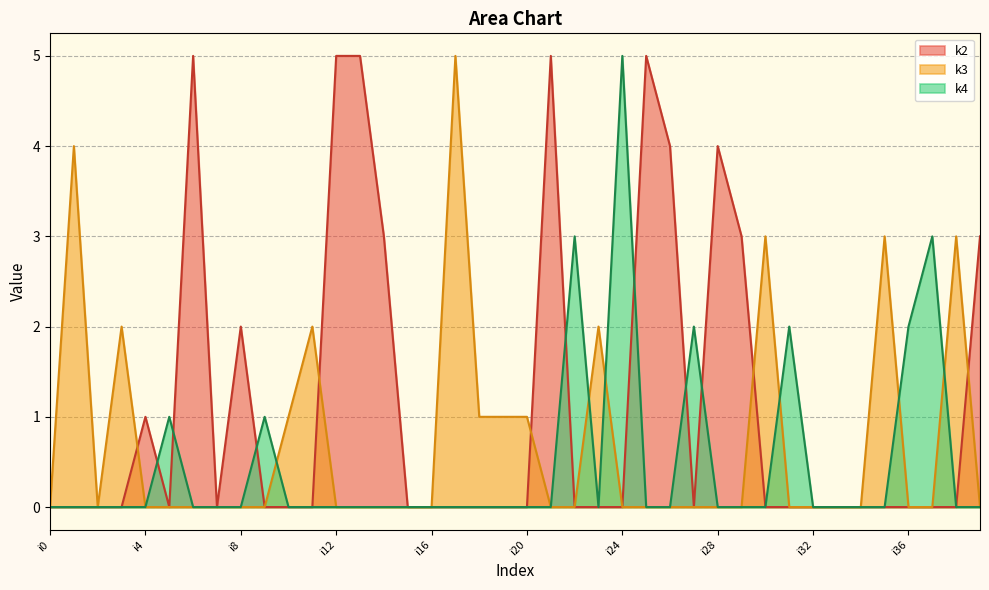

Reading left to right, extract all data points from this chart.

k2: i0=0	i1=0	i2=0	i3=0	i4=1	i5=0	i6=5	i7=0	i8=2	i9=0	i10=0	i11=0	i12=5	i13=5	i14=3	i15=0	i16=0	i17=0	i18=0	i19=0	i20=0	i21=5	i22=0	i23=0	i24=0	i25=5	i26=4	i27=0	i28=4	i29=3	i30=0	i31=0	i32=0	i33=0	i34=0	i35=0	i36=0	i37=0	i38=0	i39=3
k3: i0=0	i1=4	i2=0	i3=2	i4=0	i5=0	i6=0	i7=0	i8=0	i9=0	i10=1	i11=2	i12=0	i13=0	i14=0	i15=0	i16=0	i17=5	i18=1	i19=1	i20=1	i21=0	i22=0	i23=2	i24=0	i25=0	i26=0	i27=0	i28=0	i29=0	i30=3	i31=0	i32=0	i33=0	i34=0	i35=3	i36=0	i37=0	i38=3	i39=0
k4: i0=0	i1=0	i2=0	i3=0	i4=0	i5=1	i6=0	i7=0	i8=0	i9=1	i10=0	i11=0	i12=0	i13=0	i14=0	i15=0	i16=0	i17=0	i18=0	i19=0	i20=0	i21=0	i22=3	i23=0	i24=5	i25=0	i26=0	i27=2	i28=0	i29=0	i30=0	i31=2	i32=0	i33=0	i34=0	i35=0	i36=2	i37=3	i38=0	i39=0